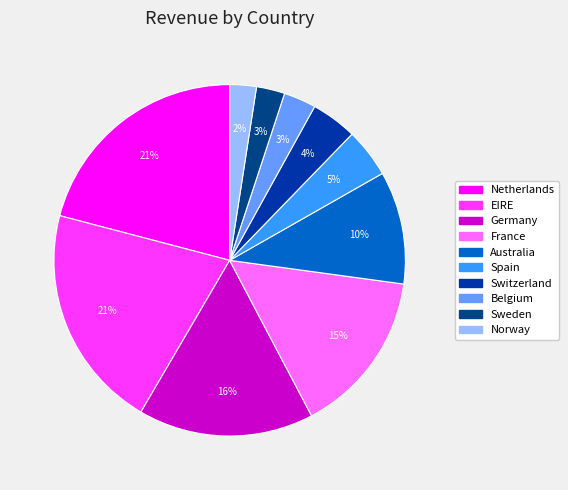

To the nearest percent, what is the average slice percentage?

10%